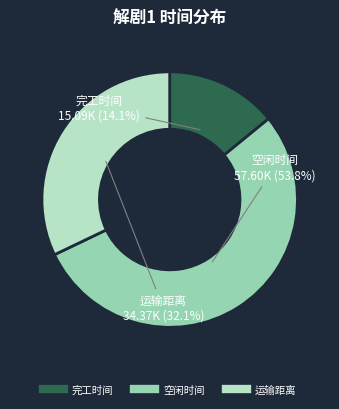

Which slice is the largest?

空闲时间